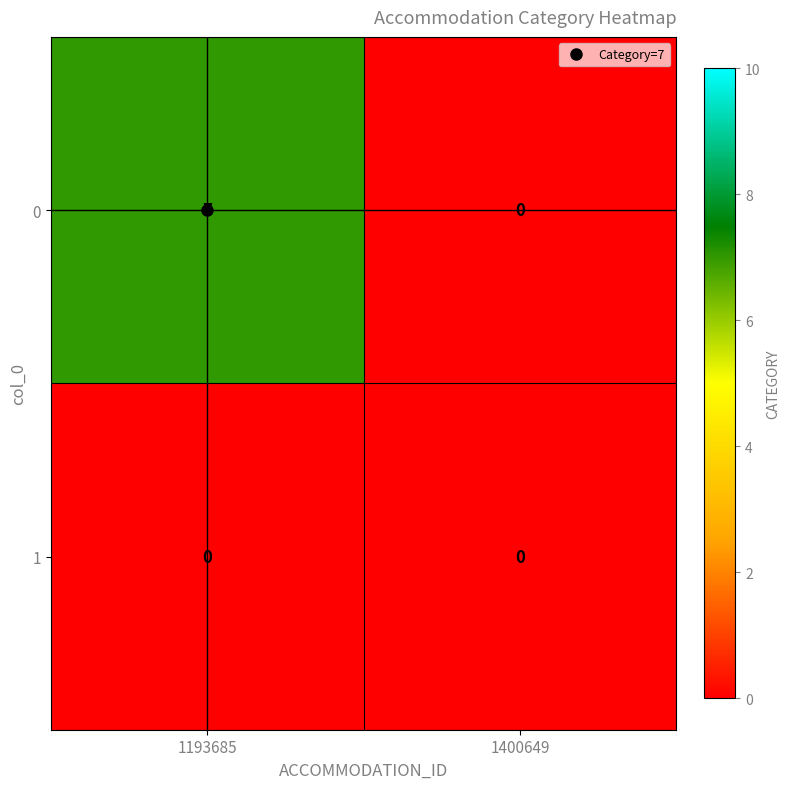

What is the difference between the maximum and minimum values in the 0 series?

7